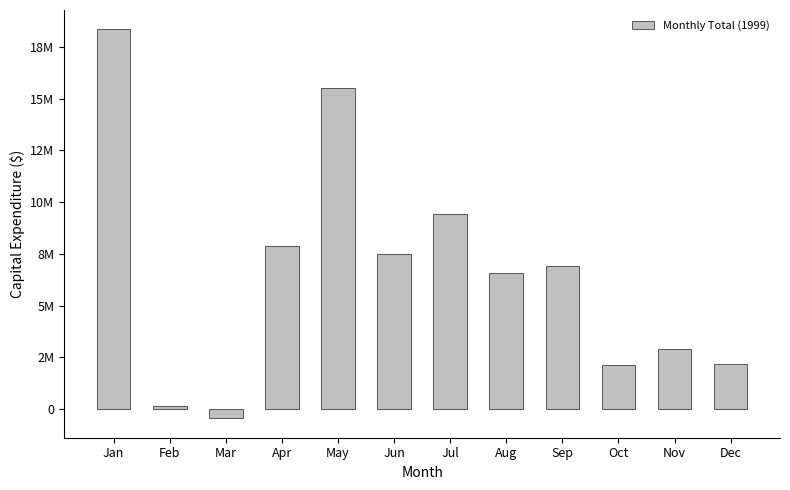

Are the bars horizontal?

No